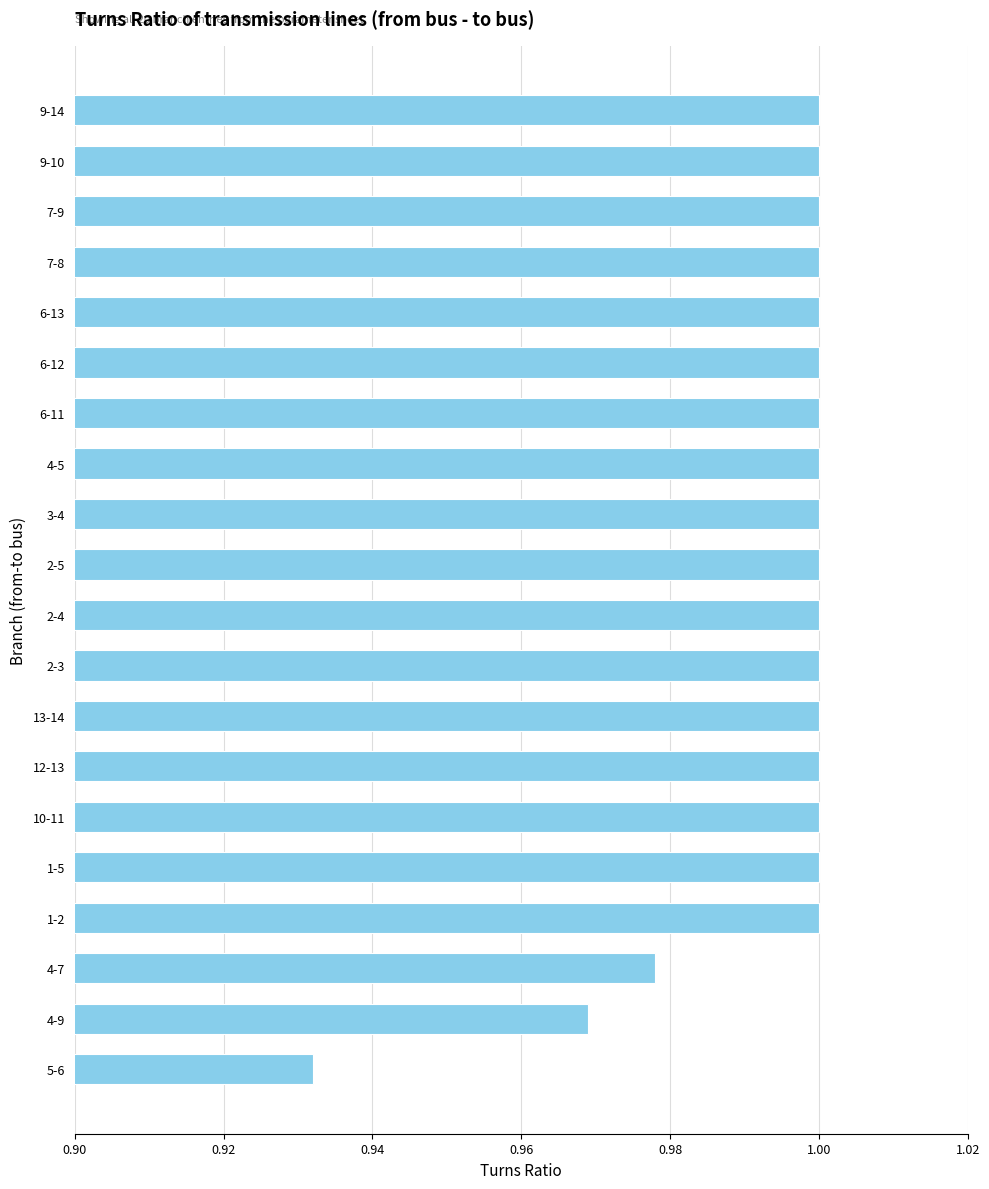

The chart shows a value of 1.4 at 4-5. True or false?

False